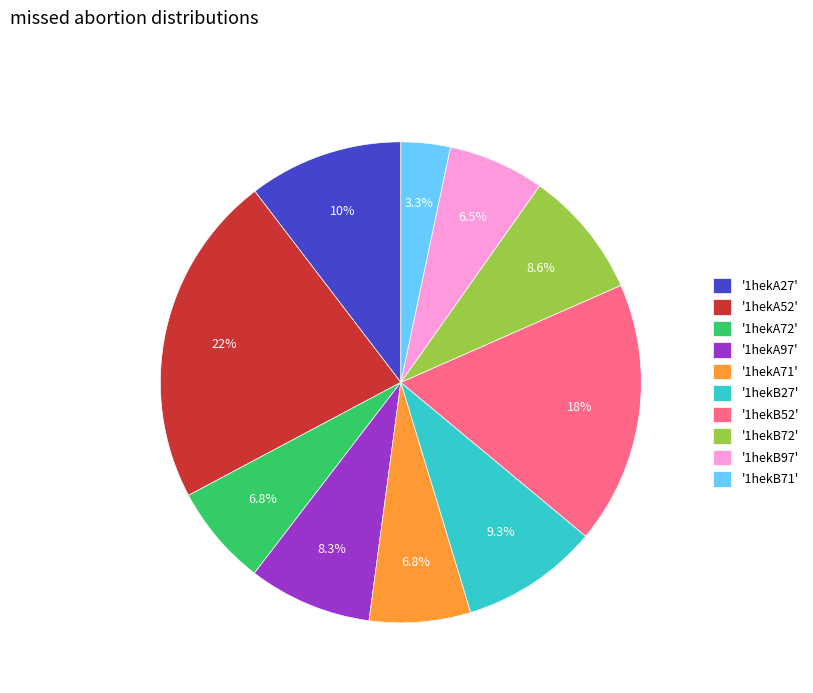

Is the sum of '1hekA52' and '1hekB72' greater than half?

No